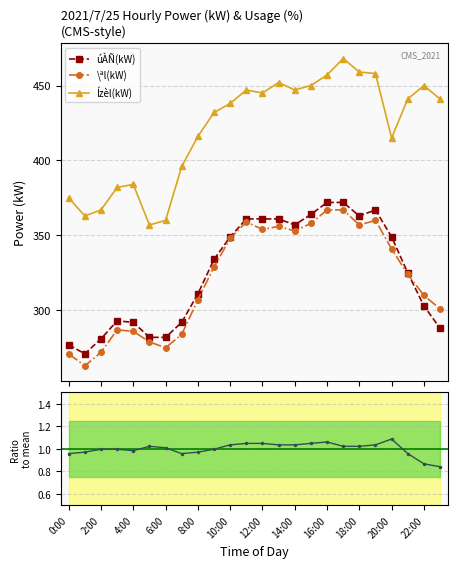

What is the highest value of the úÀÑ(kW) series?

372